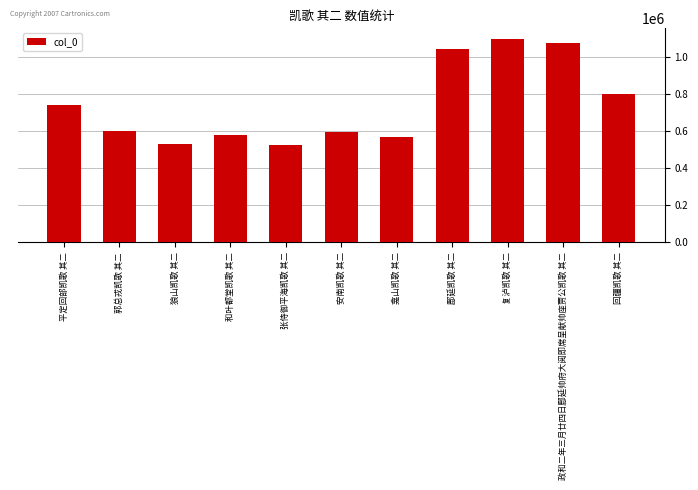

Approximately how many times larger is the value at 龛山凯歌 其二 compared to 和叶都堂凯歌 其二?

1.0